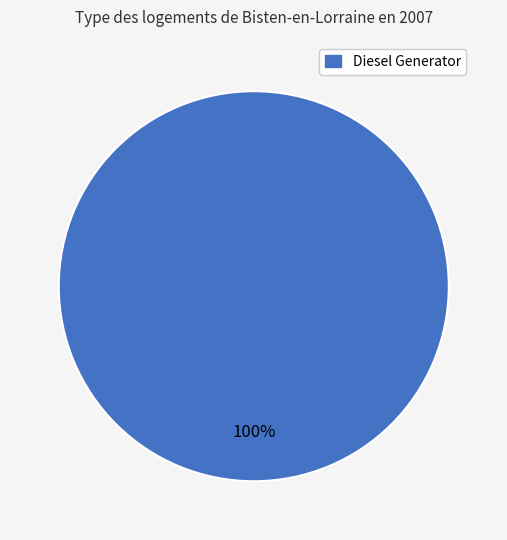

Which slice represents more than half of the pie?

Diesel Generator